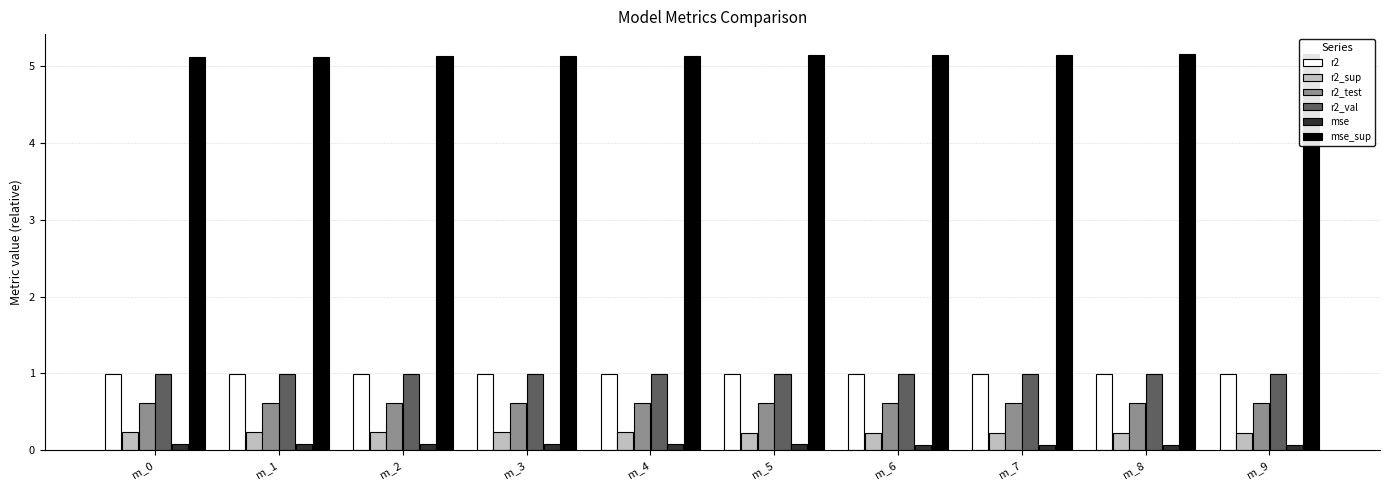

At how many categories does at least one series exceed 1?

10